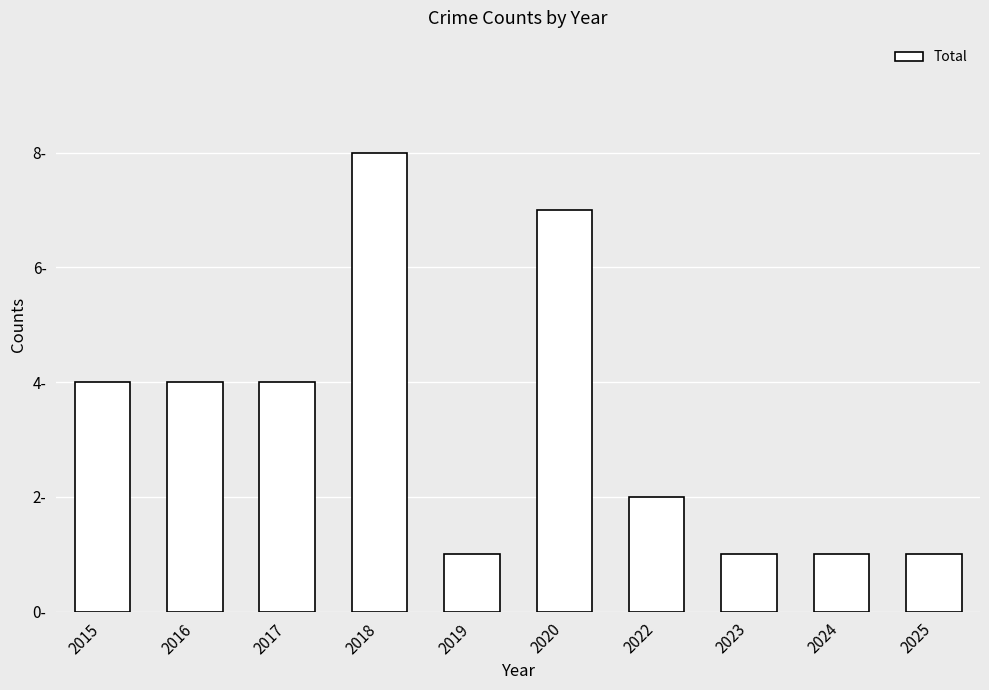

Does the chart contain any negative values?

No